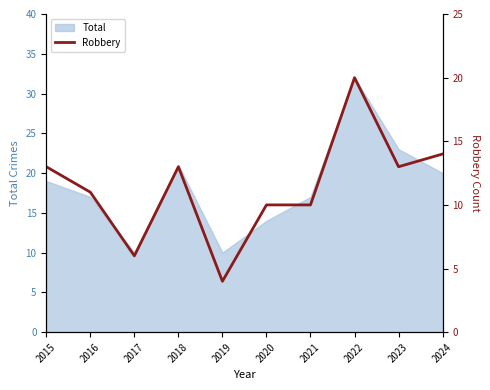

What is the highest value of the Total series?

32